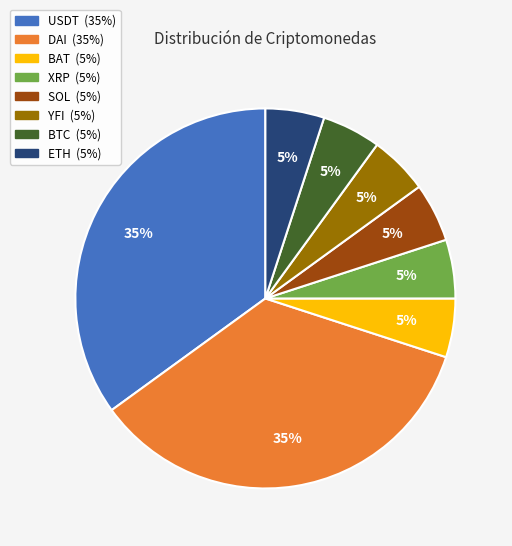

To the nearest percent, what is the difference between the largest and smallest slice percentages?

30%